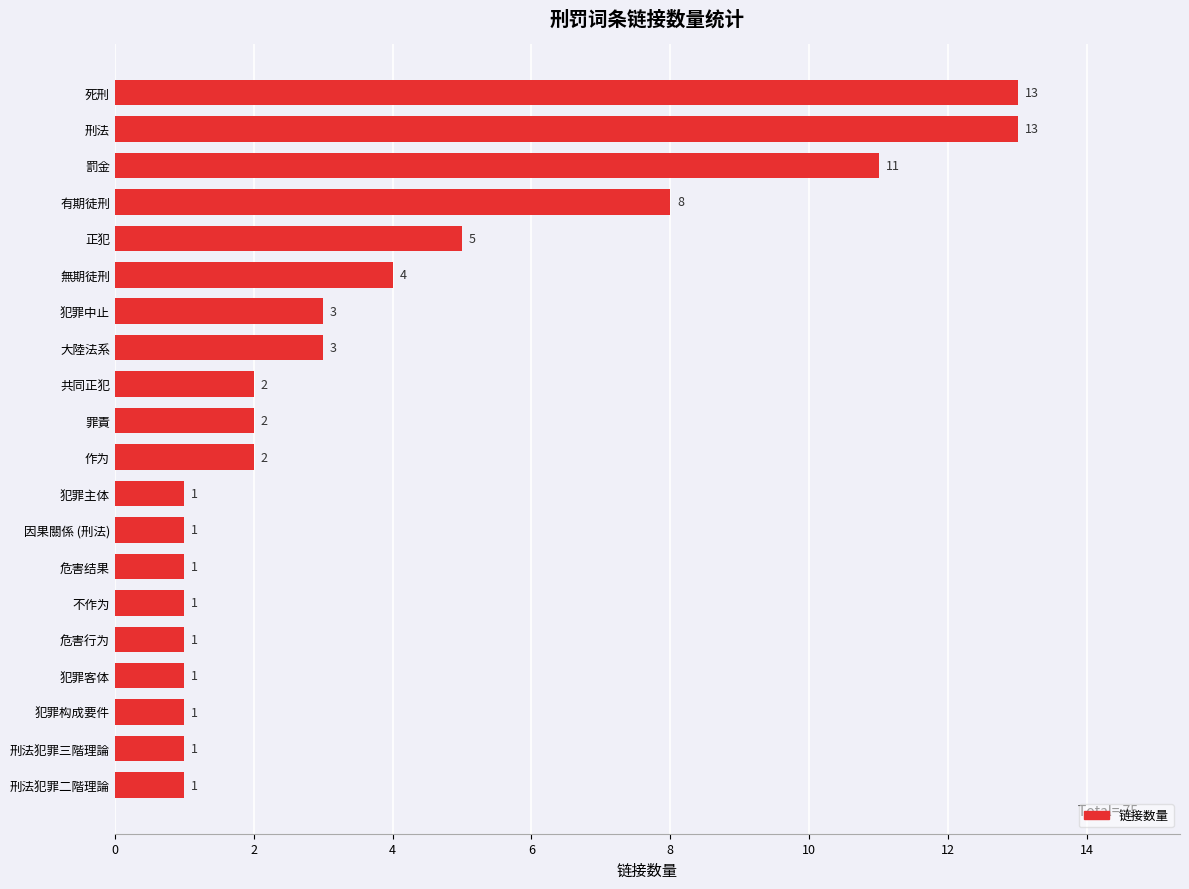

What is the maximum value shown in the chart?

13